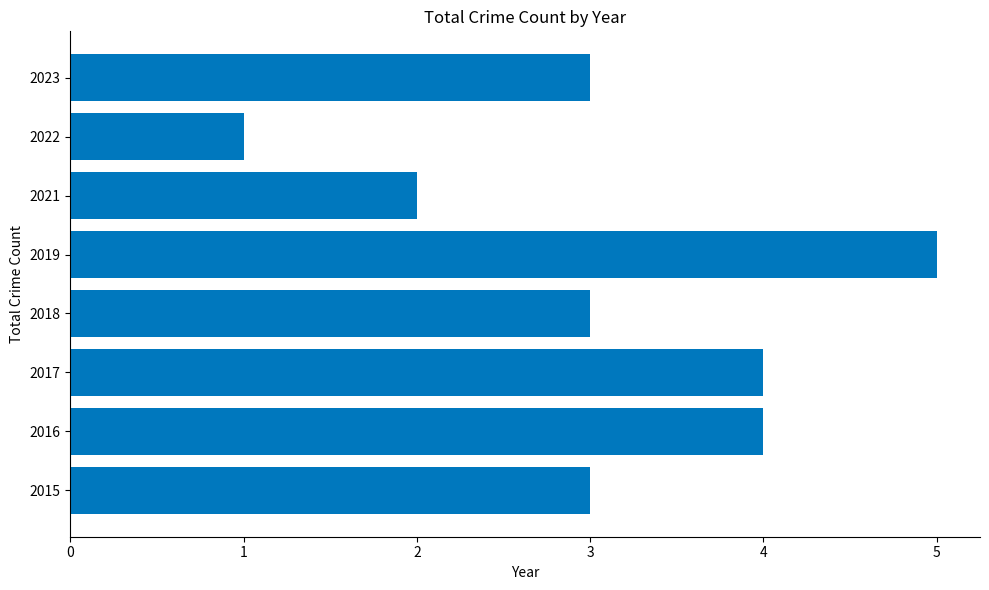

Reading bottom to top, extract all data points from this chart.

3	4	4	3	5	2	1	3